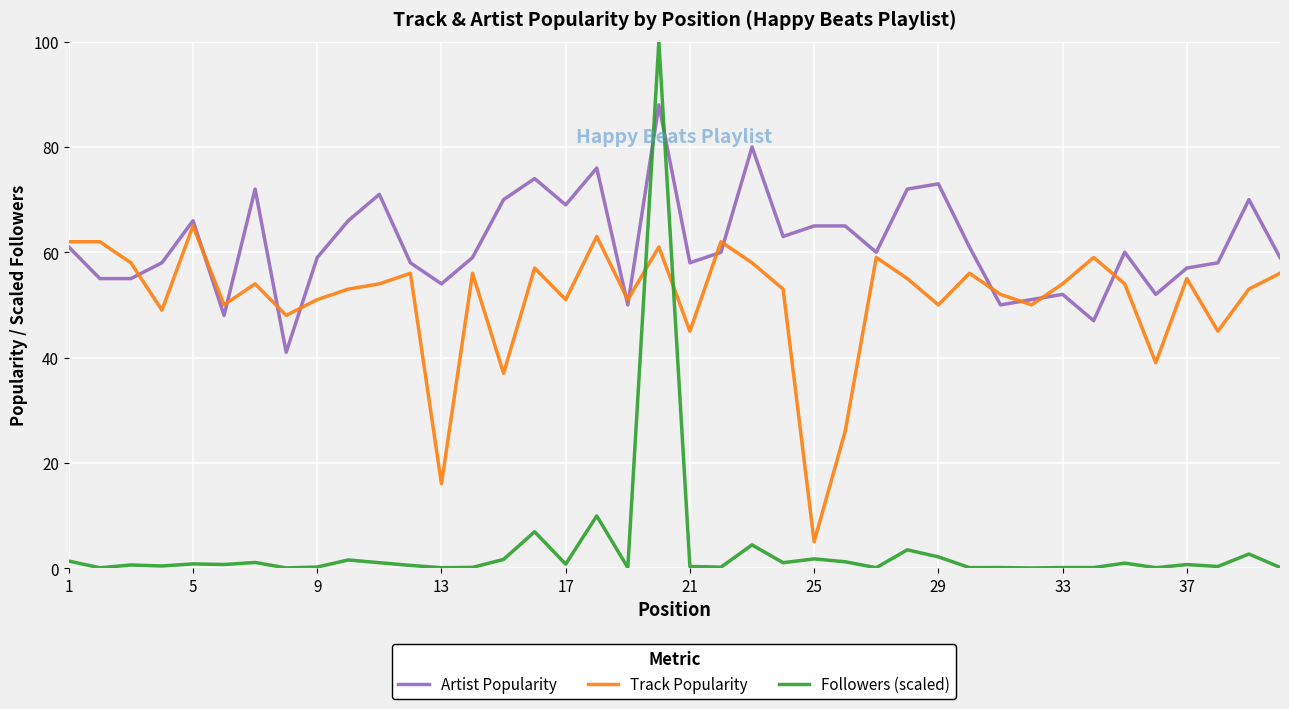

What is the minimum value for Track Popularity?

5.0